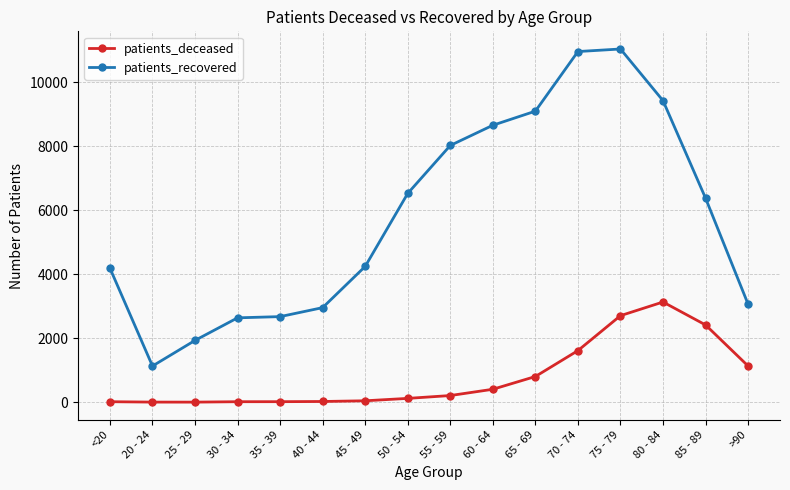

Which series has the largest range (max minus min)?

patients_recovered